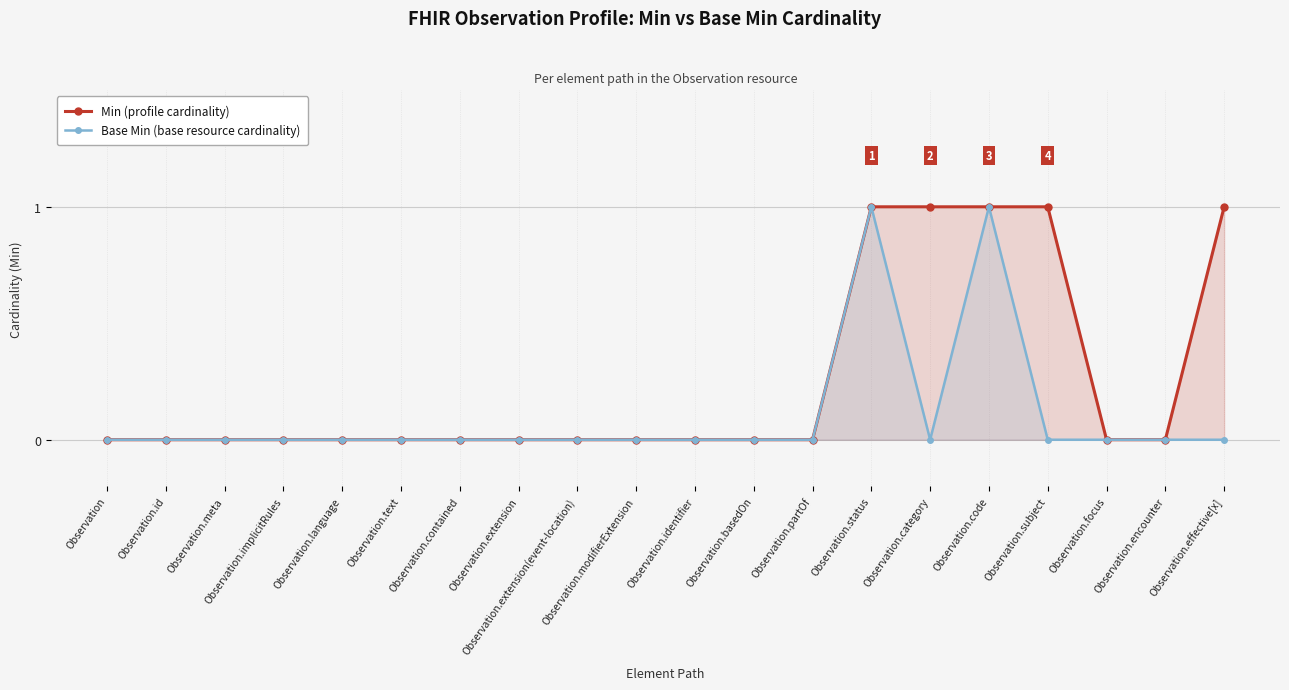

Is it true that Min (profile cardinality) equals 0 at Observation.implicitRules?

True